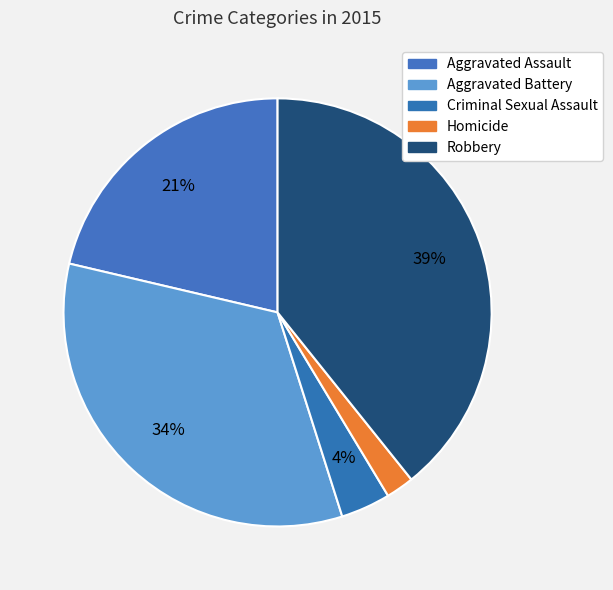

Count the number of slices in the pie.

5